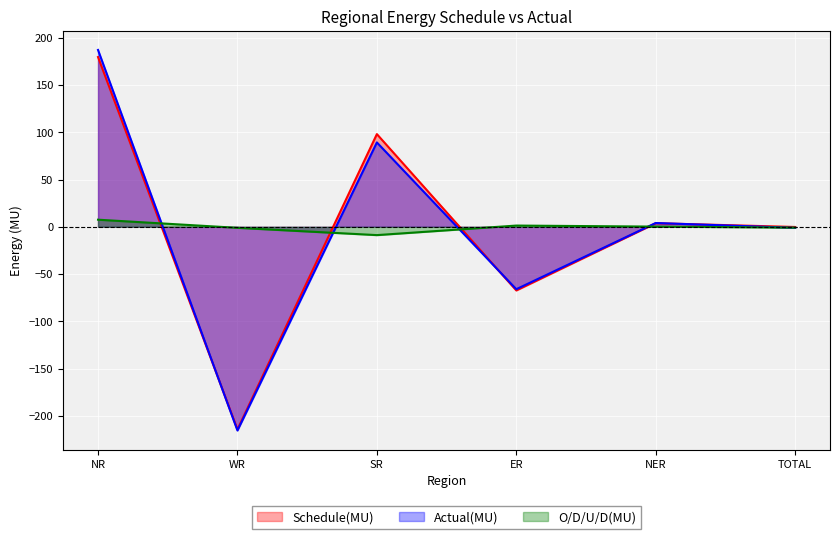

True or false: O/D/U/D(MU) has a value of -1.1 at WR.

True